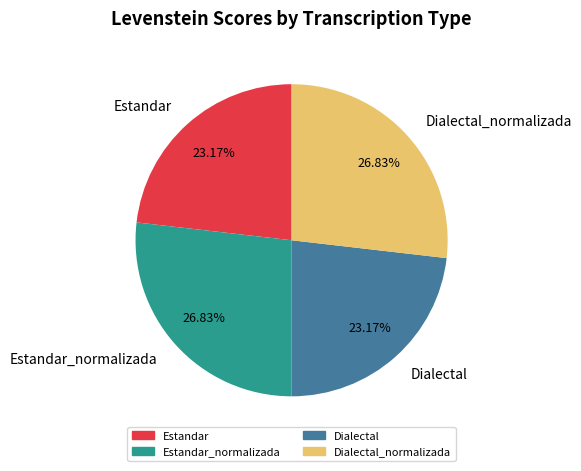

Count the number of slices in the pie.

4